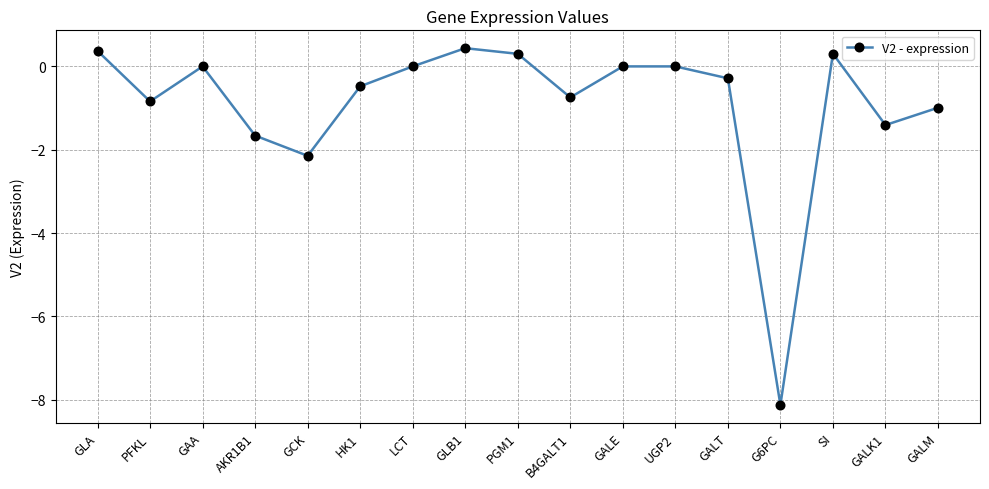

Which has a higher value, GLA or G6PC?

GLA